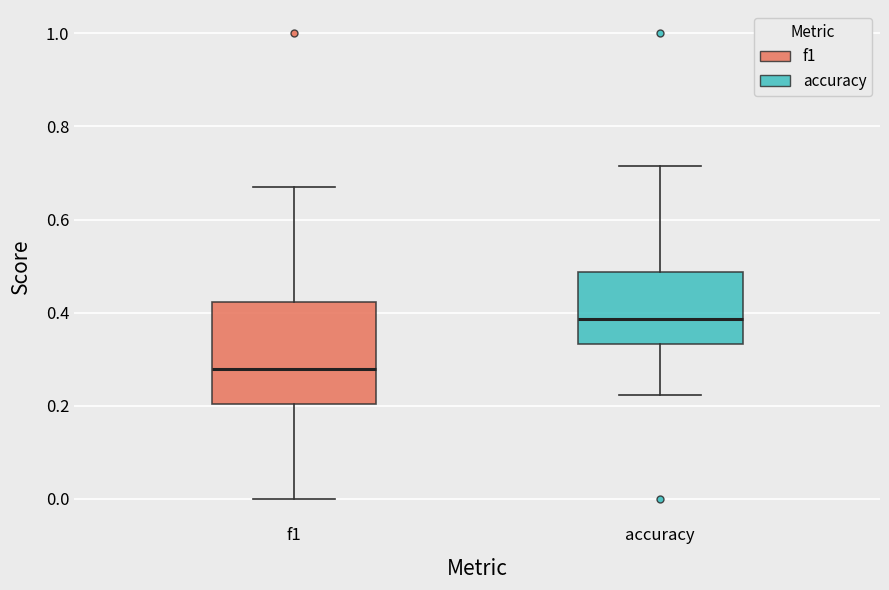

Reading left to right, read every box against the y-axis: the position of its median line, the range the box covers, and the ends of its whiskers. The values are not printed on the chart, so give them approximately, as read against the axis.

f1: median 0.28, box 0.20 to 0.42, whiskers 0.00 to 0.68
accuracy: median 0.38, box 0.34 to 0.48, whiskers 0.22 to 0.72